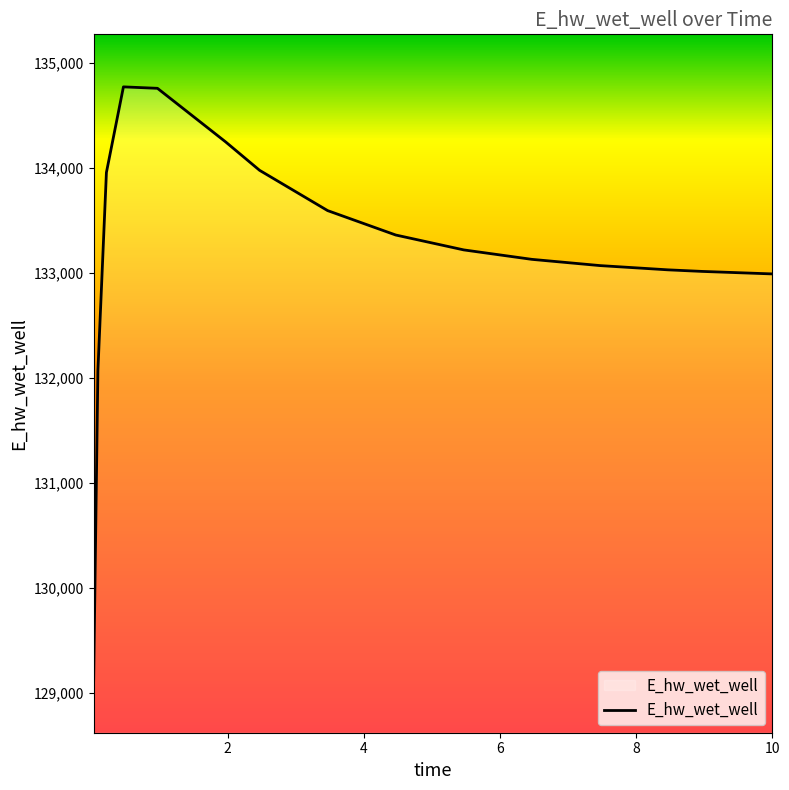

What is the difference between the maximum and minimum values?

5647.1